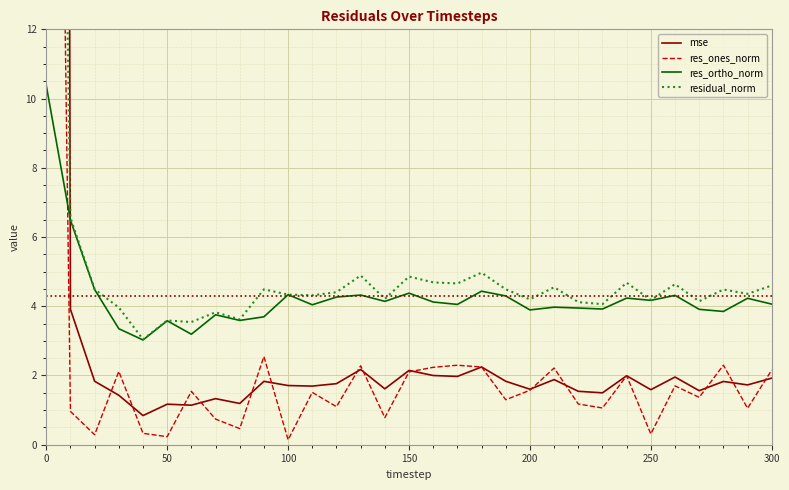

What is the minimum value for res_ortho_norm?

3.0